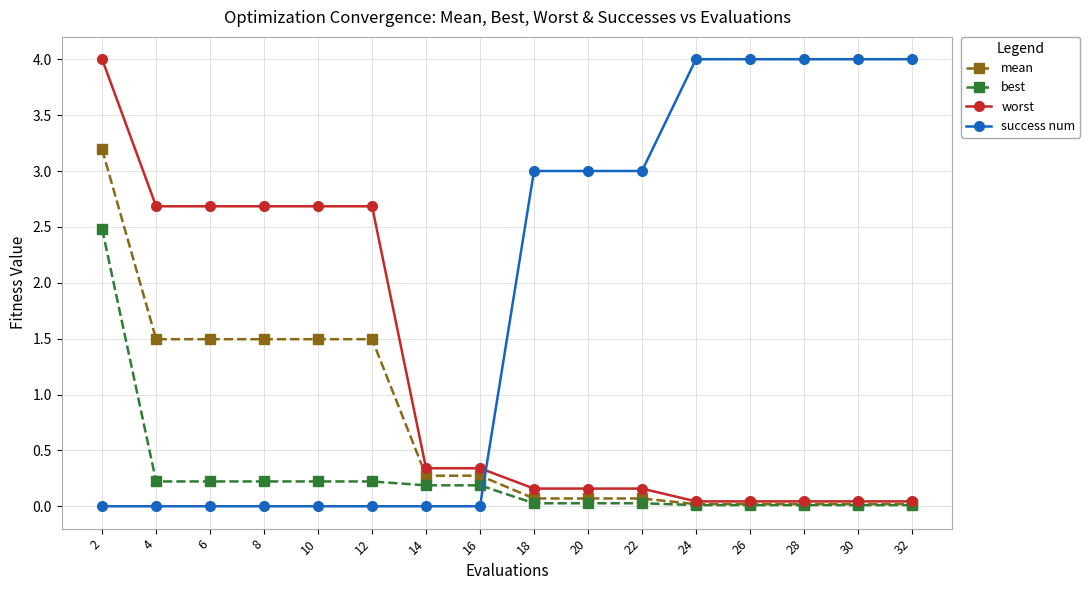

How many distinct data groups are displayed?

4